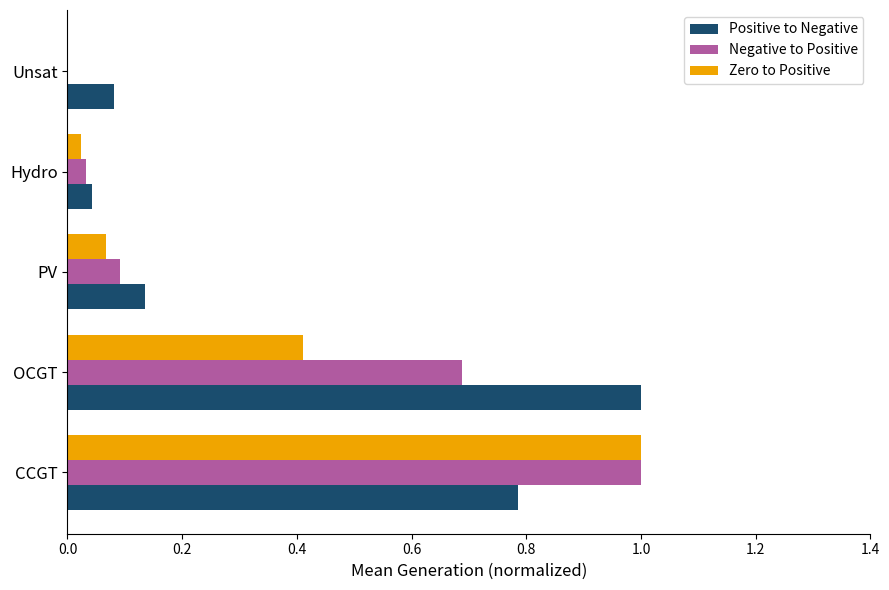

What is the sum of all Zero to Positive values?

1.5